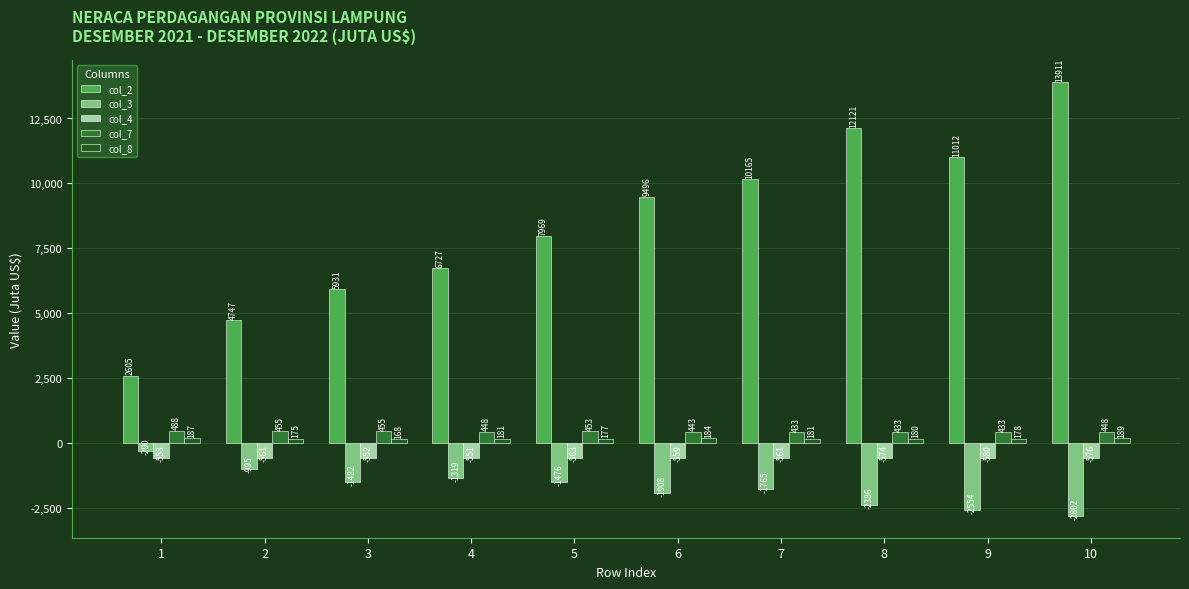

Which category has the highest value in the col_7 series?

1